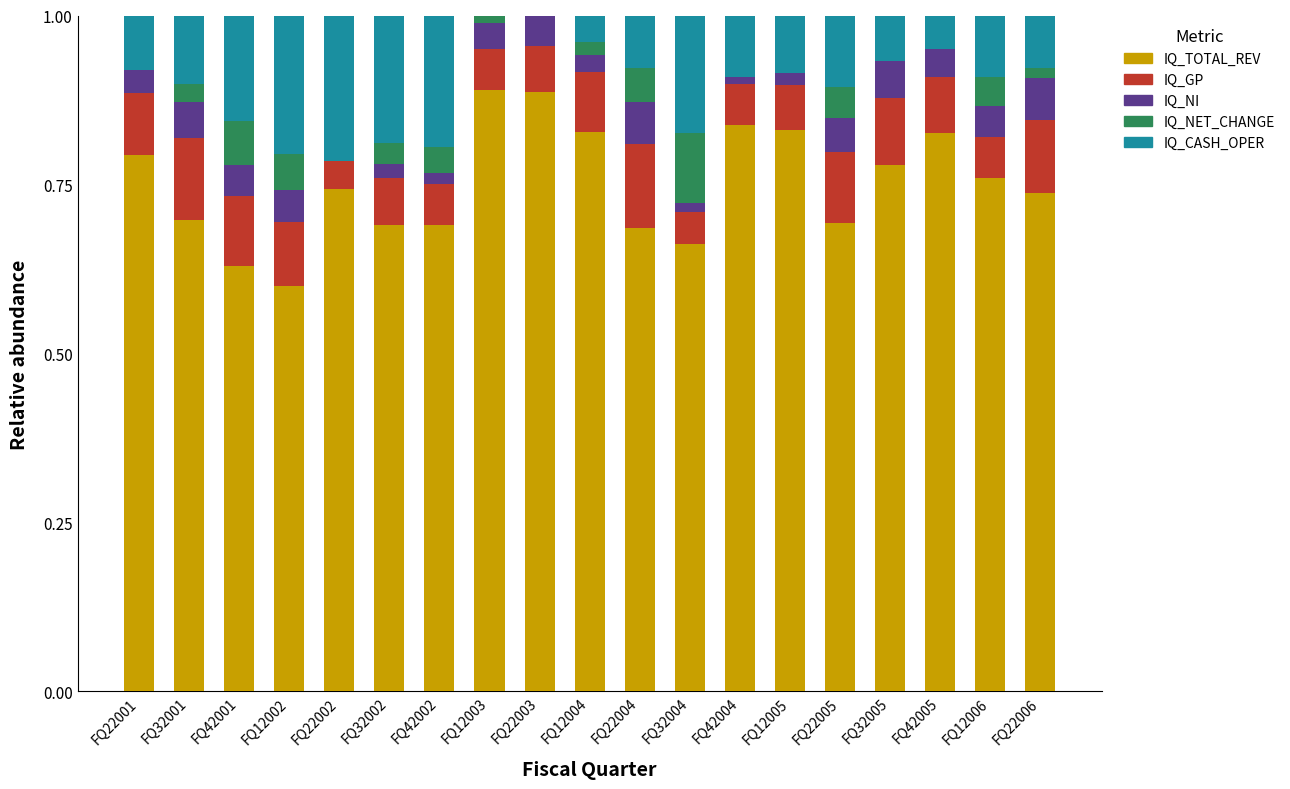

What is the total value across all series at FQ22002?

1.0